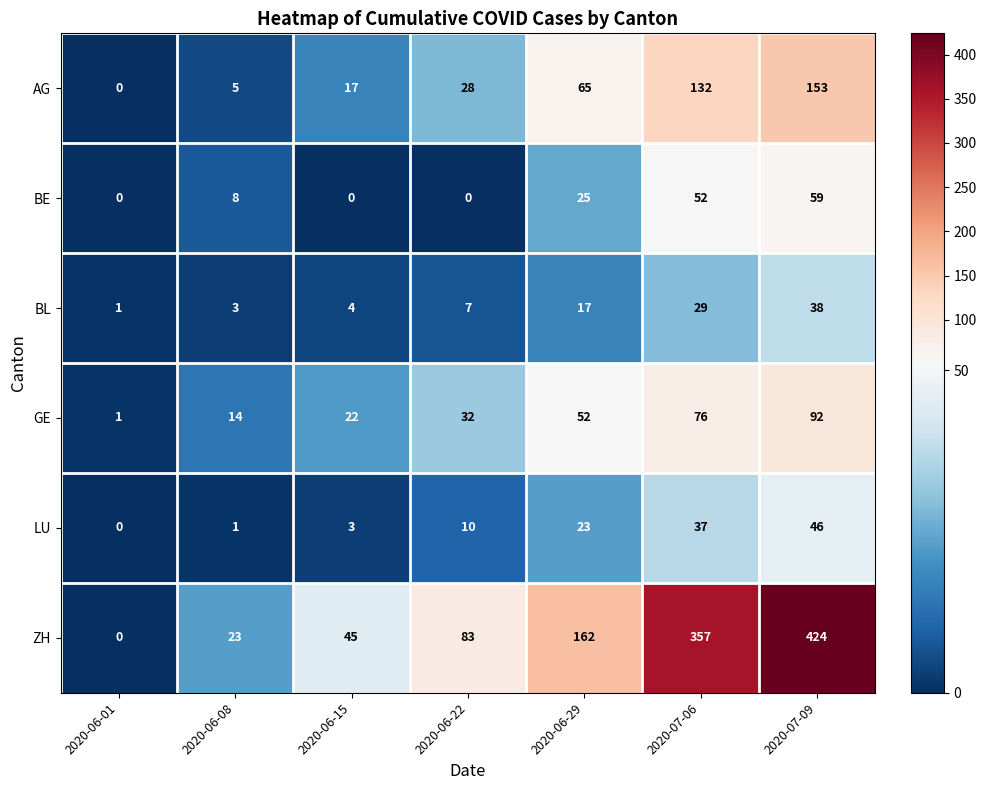

The LU series shows 27 at 2020-07-09. True or false?

False